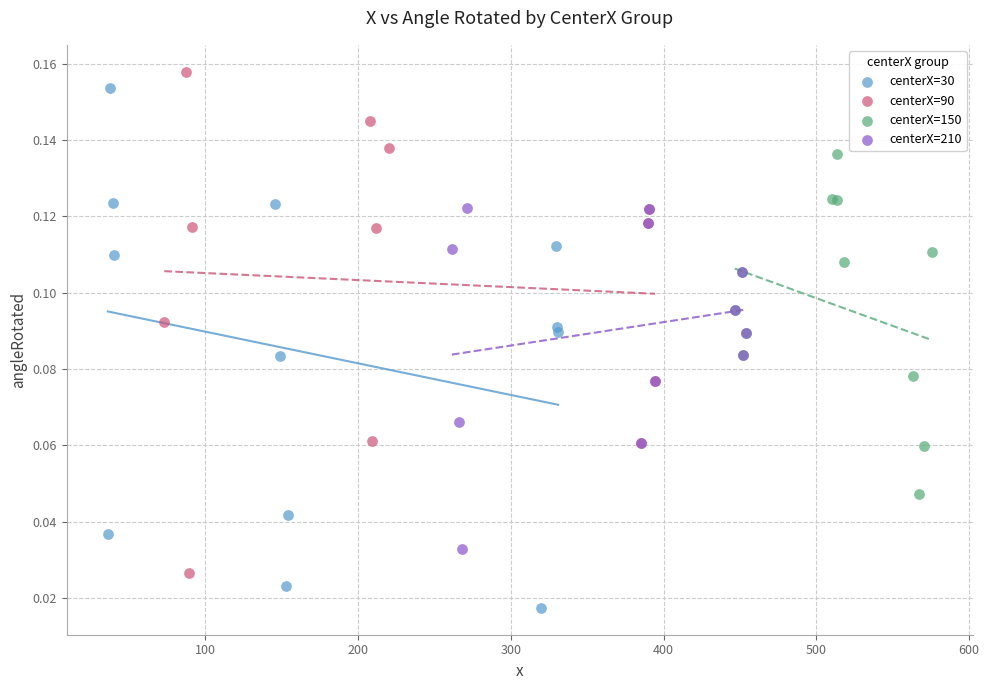

What are all the series names shown in the legend?

centerX=30, centerX=90, centerX=150, centerX=210